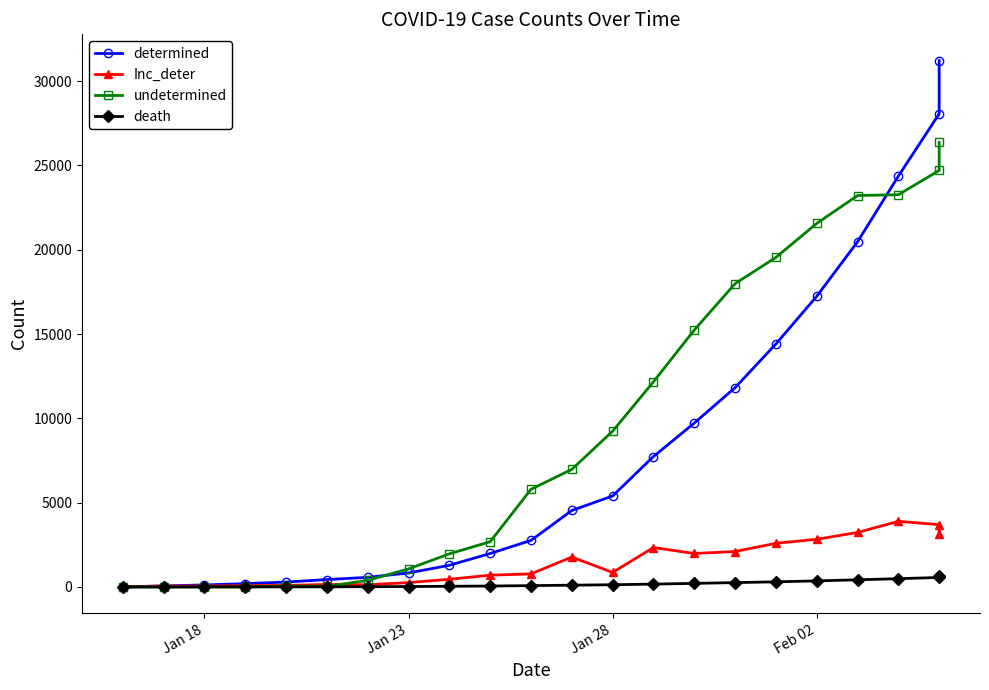

How many data points in undetermined are above 6973?

10